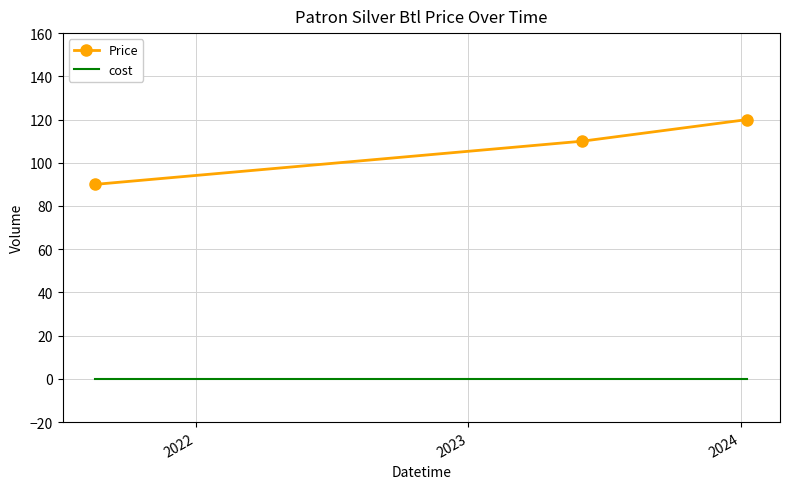

Which series has the largest total across all categories?

Price